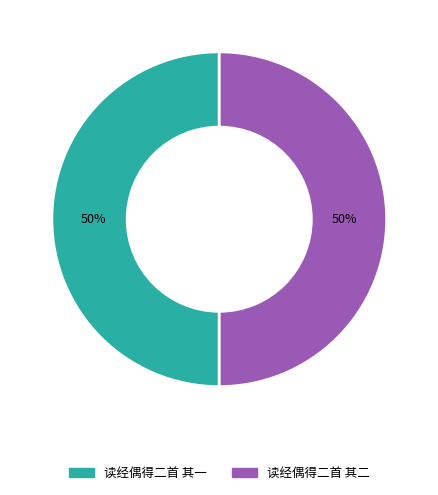

How many segments does this pie chart have?

2